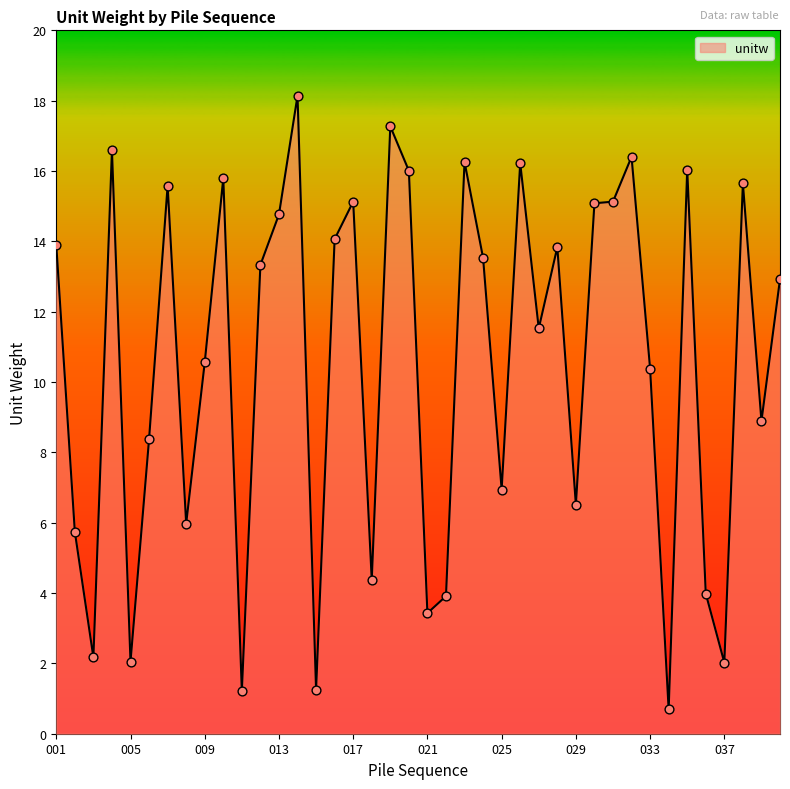

What is the greatest value displayed?

18.1